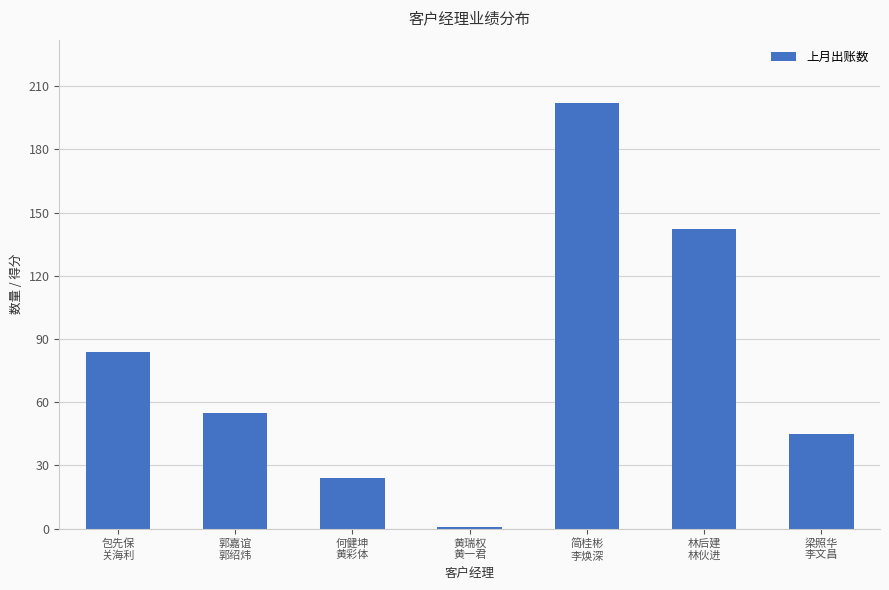

Which category has the lowest value across all series?

黄瑞权
黄一君